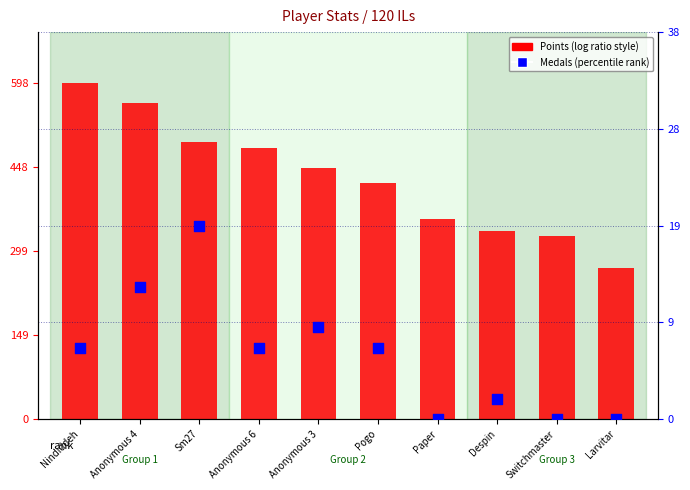

Which series has the largest total across all categories?

Points